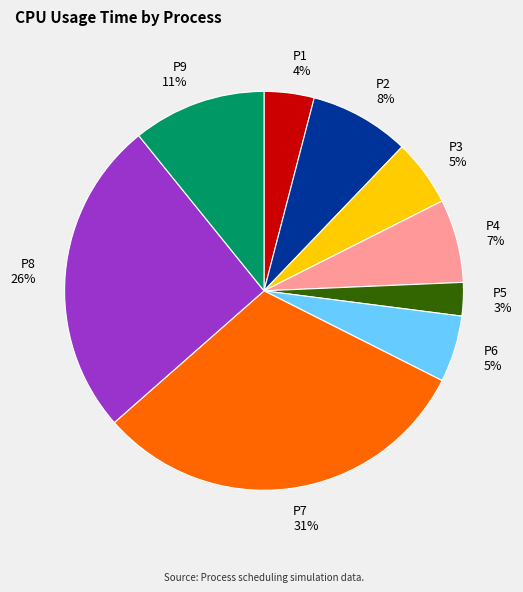

How many slices are in this pie chart?

9